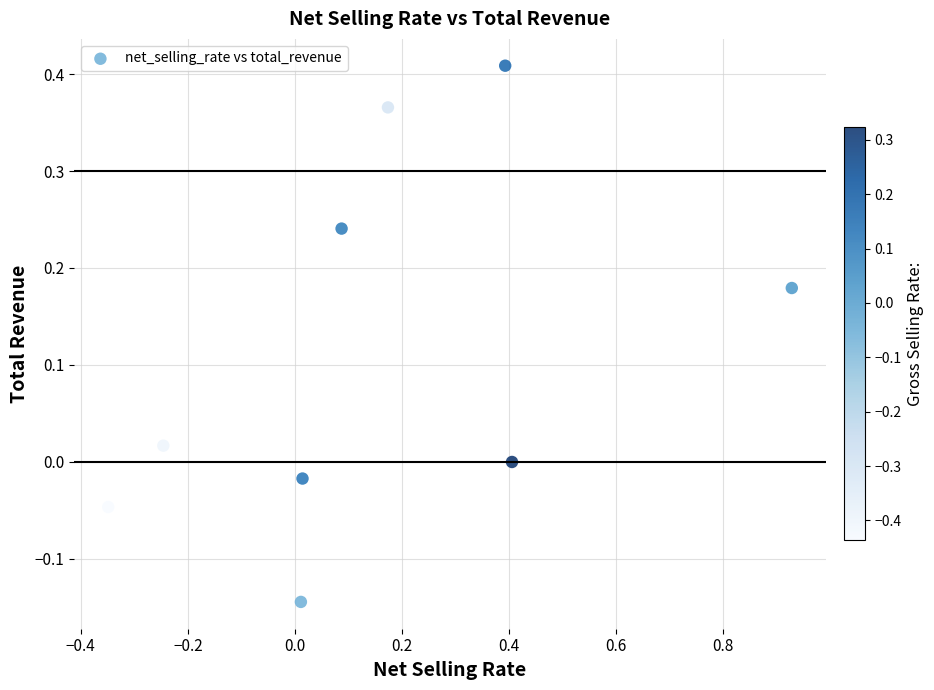

What is the range of Y values (max minus min)?

0.6